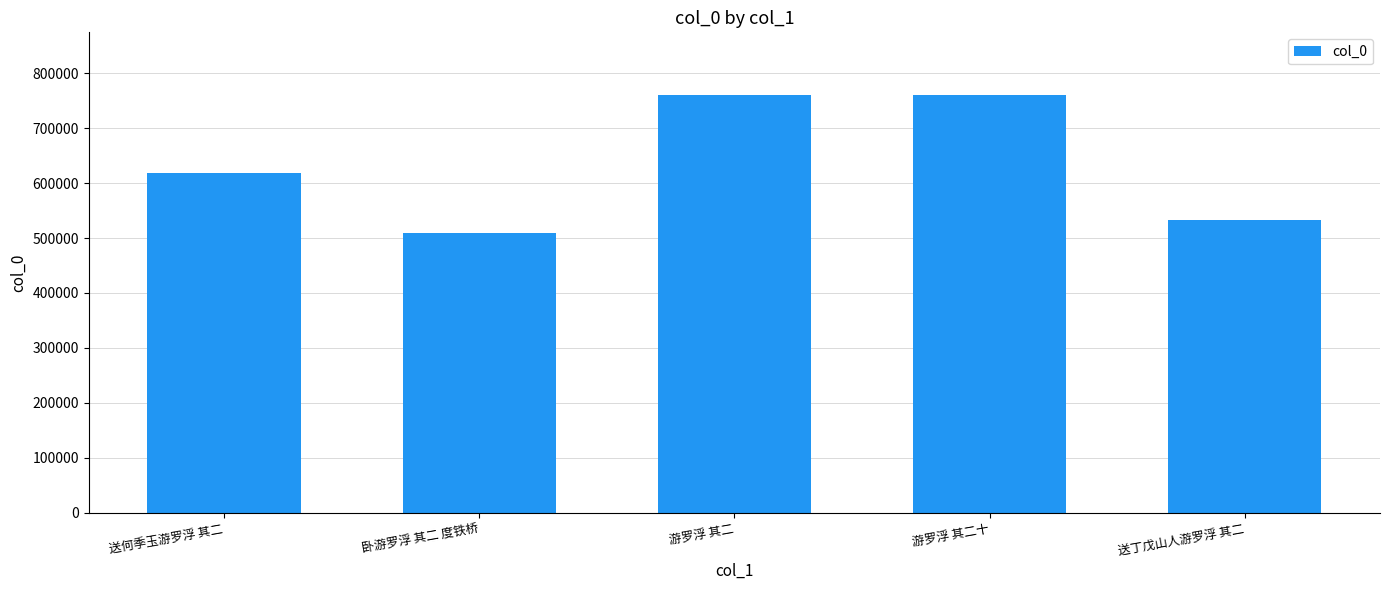

Where is the data nearest to the value 635110?

送何季玉游罗浮 其二